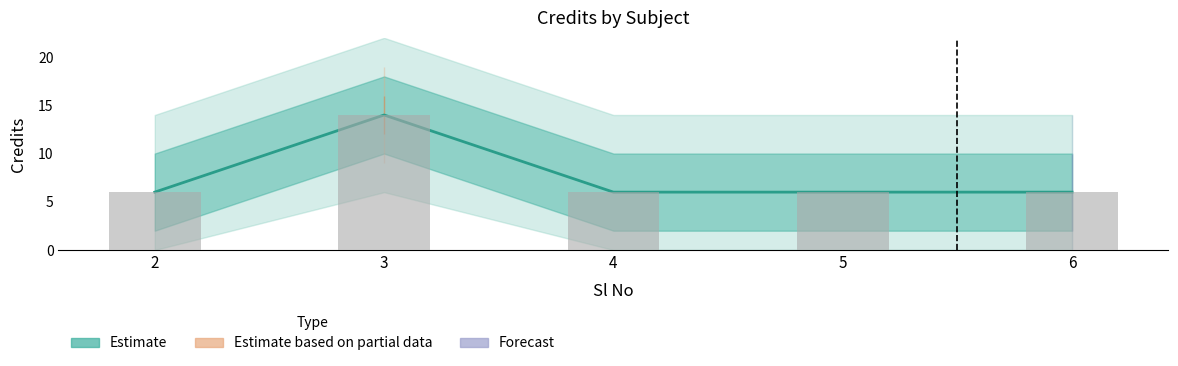

What is the ratio of the value at 6 to the value at 3?

0.4